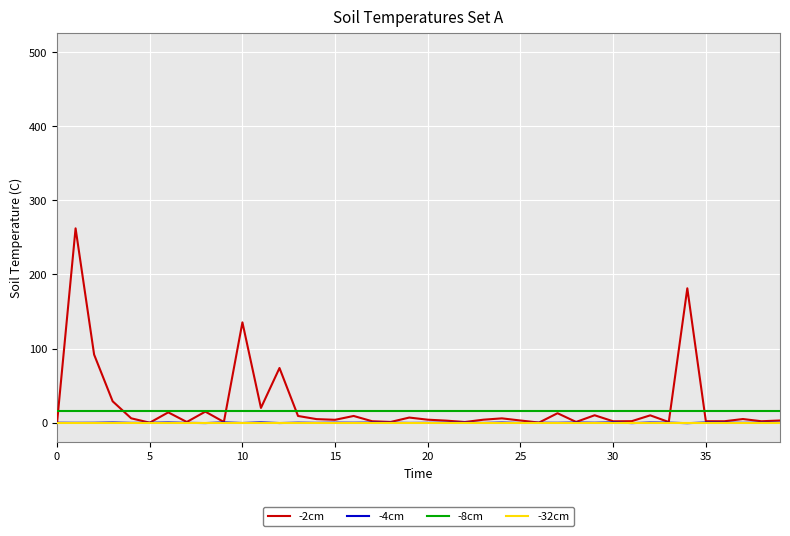

What is the highest value of the -8cm series?

16.0